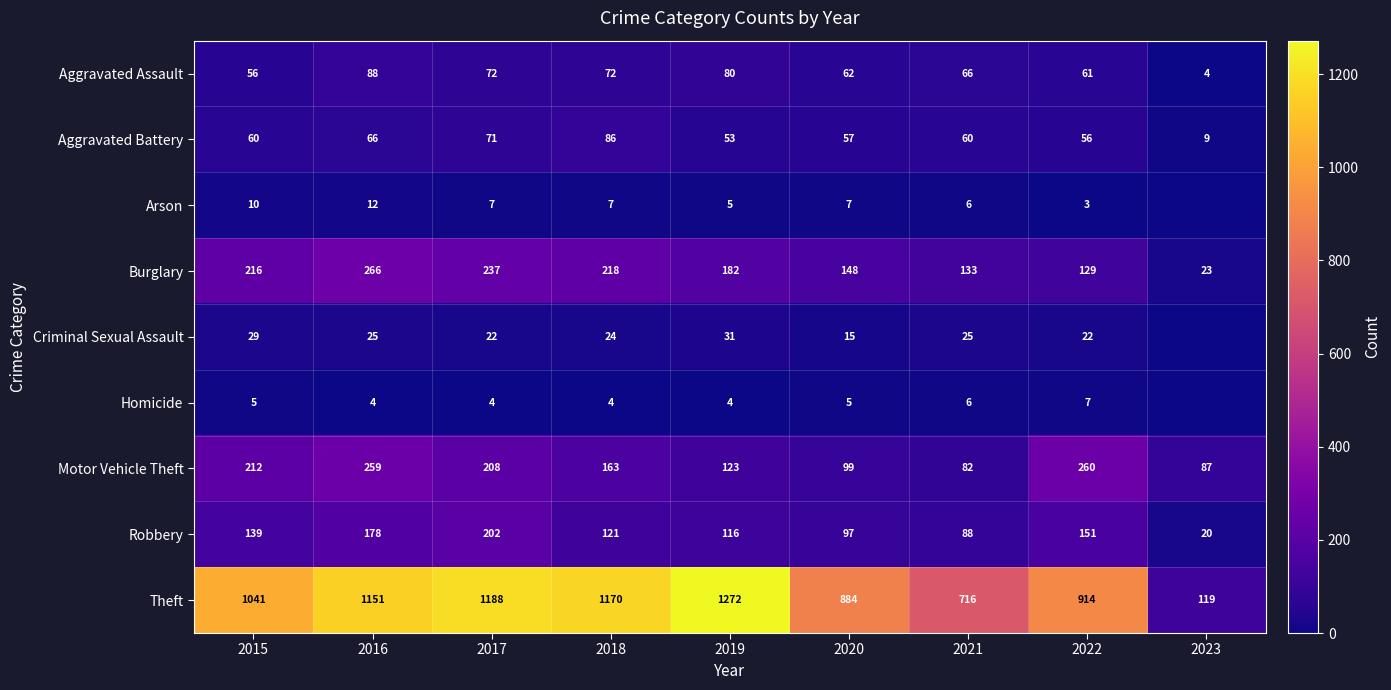

What is the approximate value of Aggravated Battery at 2017, to the nearest 5?

70